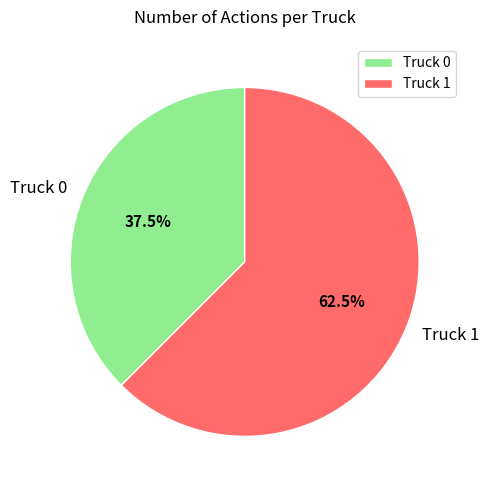

Which slice is the smallest?

Truck 0